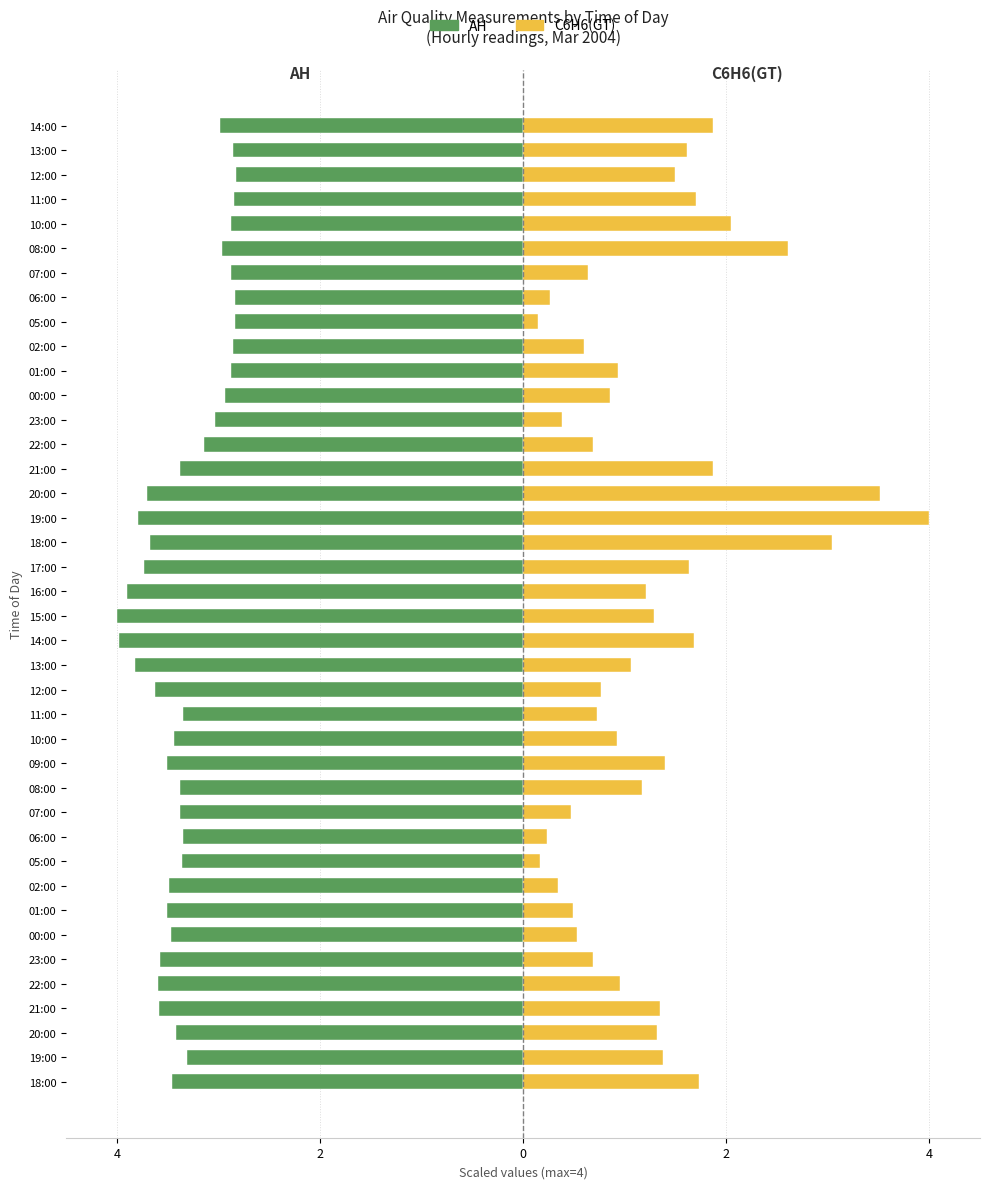

How many bars are there in total?

80